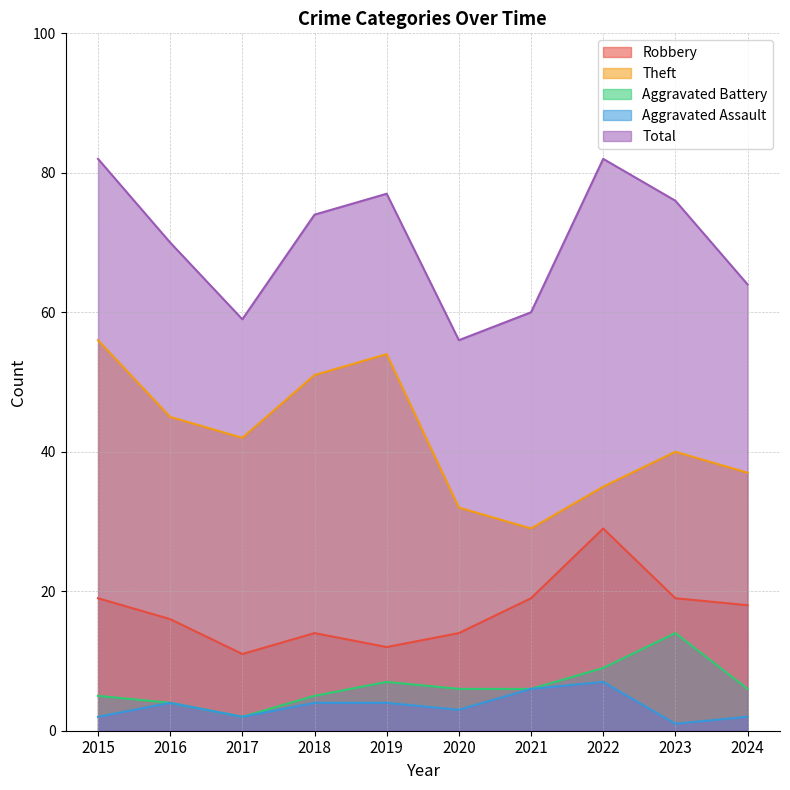

List the series in order of their peak value, lowest first.

Aggravated Assault, Aggravated Battery, Robbery, Theft, Total